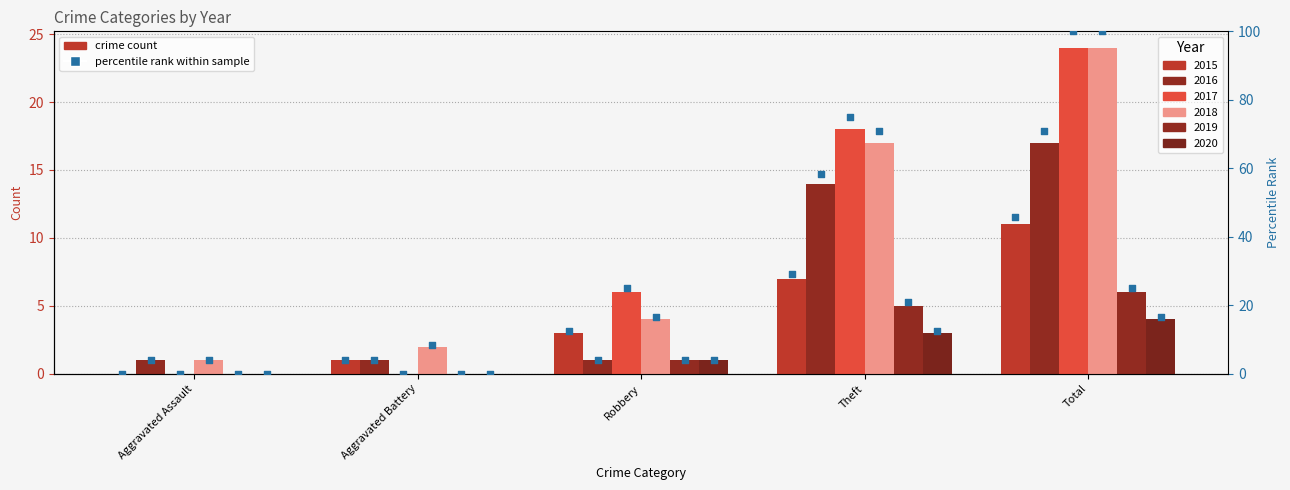

What is the change in value from Aggravated Assault to Robbery?

+12.5